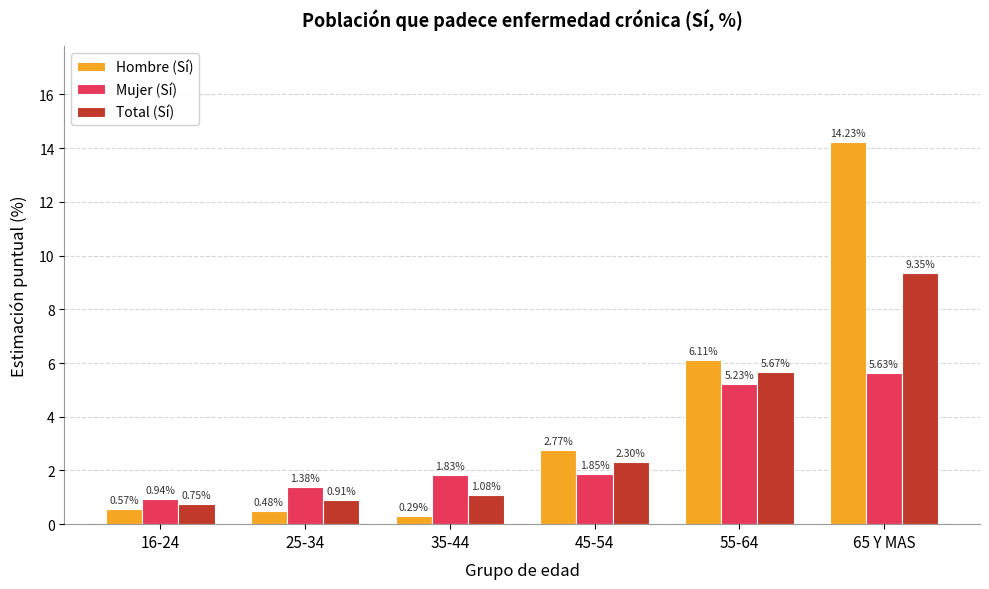

Which series has the largest total across all categories?

Hombre (Sí)